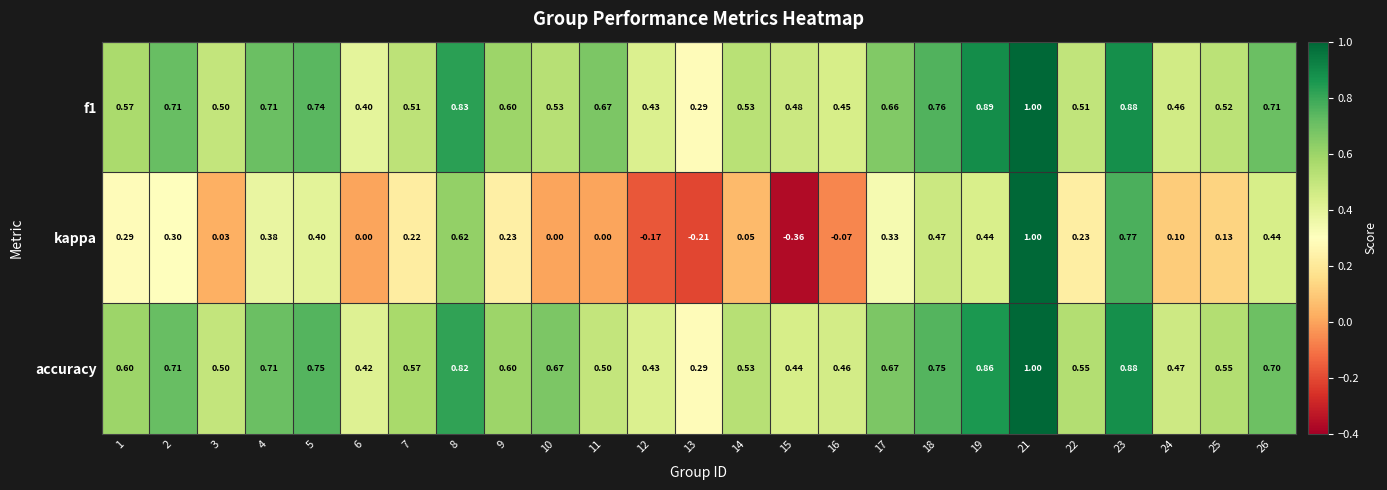

Which series has the largest range (max minus min)?

kappa